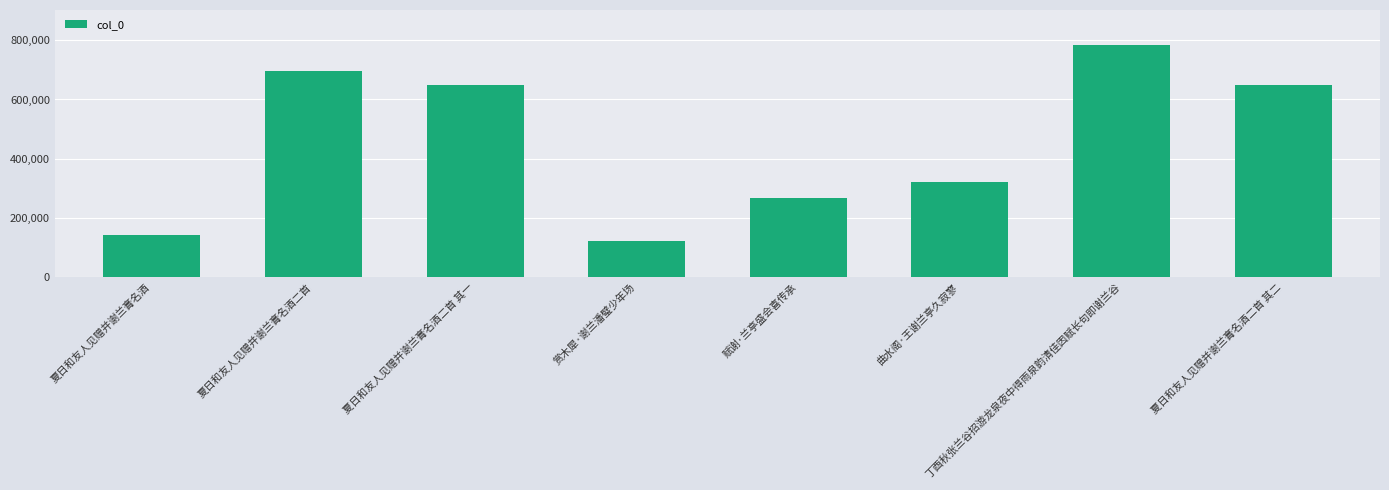

What is the difference between the values at 曲水阁·王谢兰亭久寂寥 and 夏日和友人见赠并谢兰膏名酒二首 其一?

325774